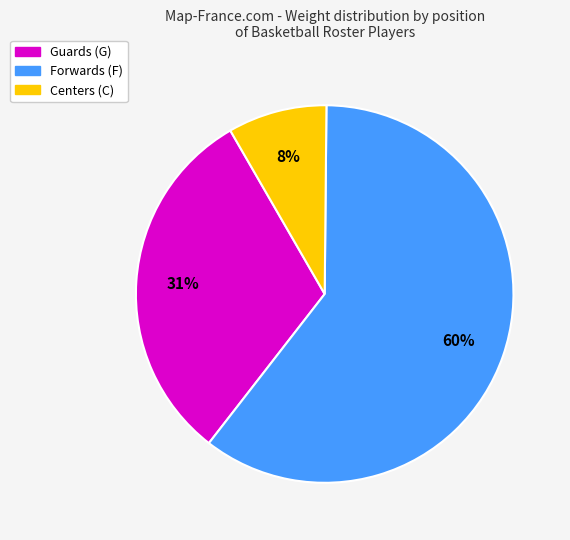

Is there any slice that represents more than half of the pie?

Yes